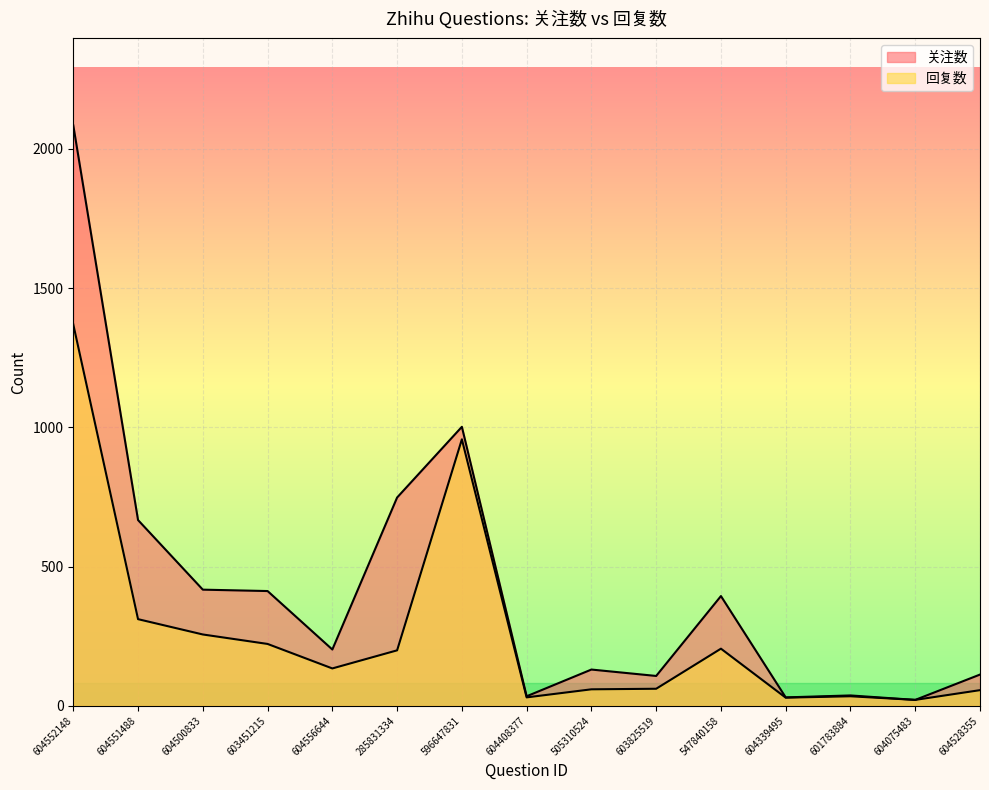

Rank the categories by 回复数 value from highest to lowest.

604552148, 596647831, 604551488, 604500833, 603451215, 547840158, 285831334, 604556644, 603825519, 505310524, 604528355, 601783884, 604408377, 604339495, 604075483